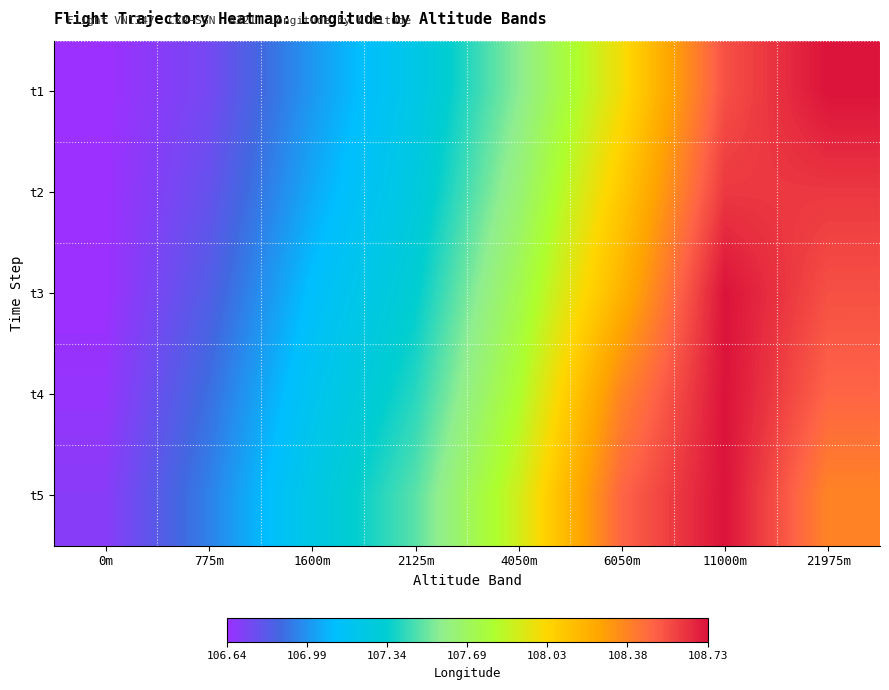

Rank the series by their maximum value, from lowest to highest.

t2, t1, t3, t4, t5